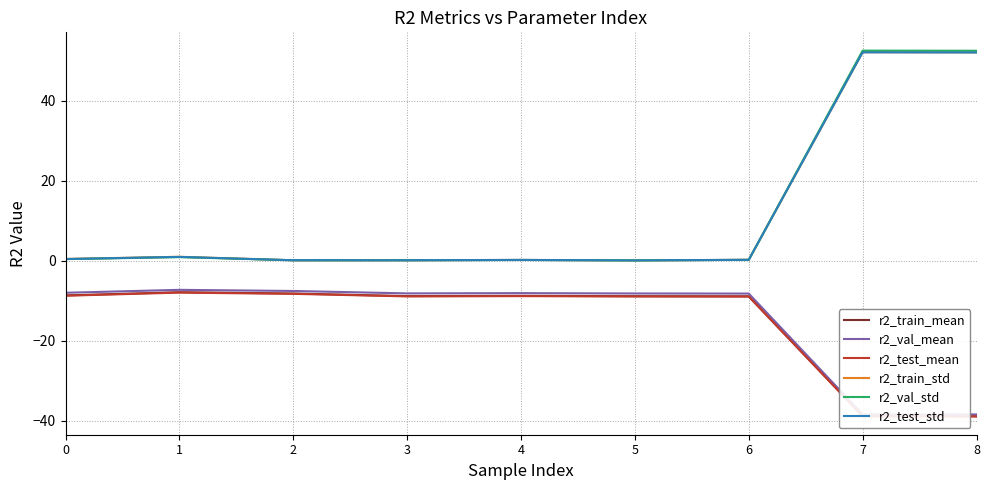

Between which two adjacent categories do r2_test_std and r2_train_std first intersect?

1 and 2